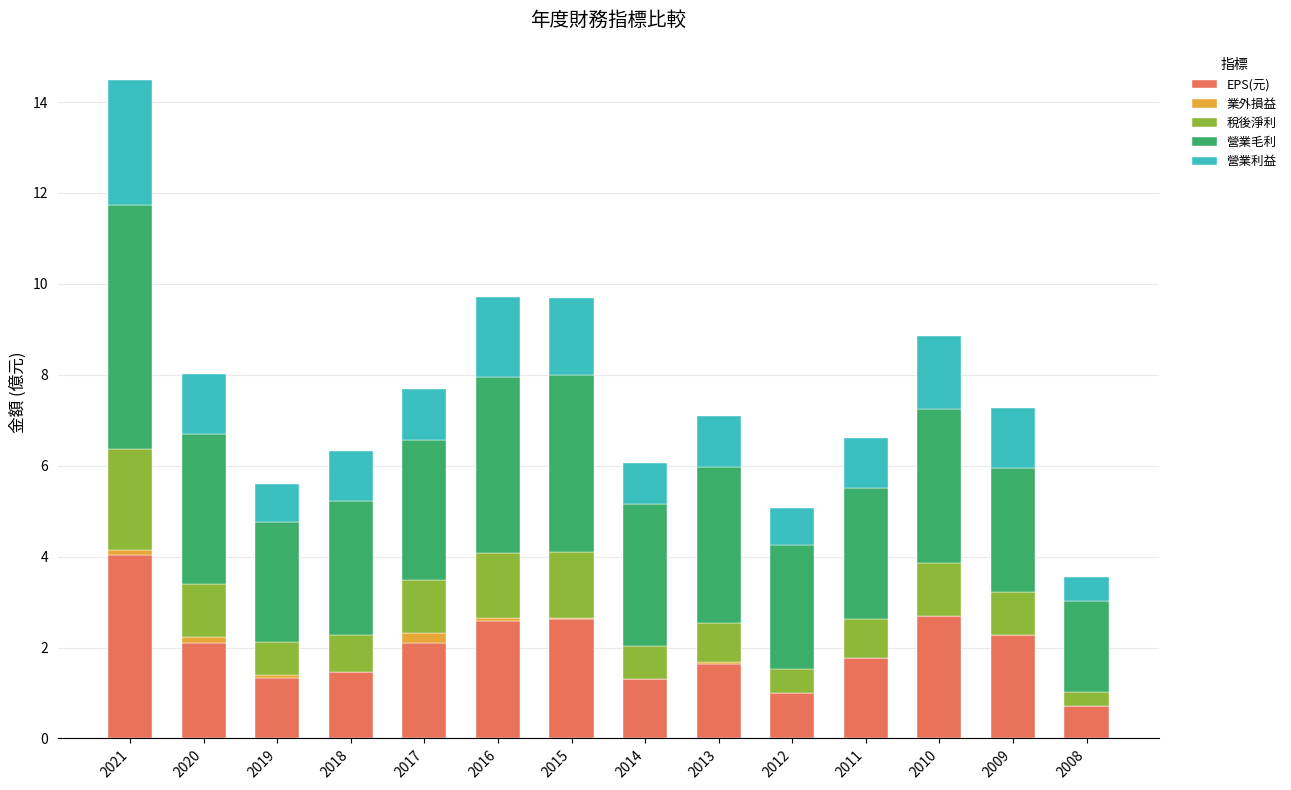

True or false: EPS(元) has a value of 0.6 at 2016.

False